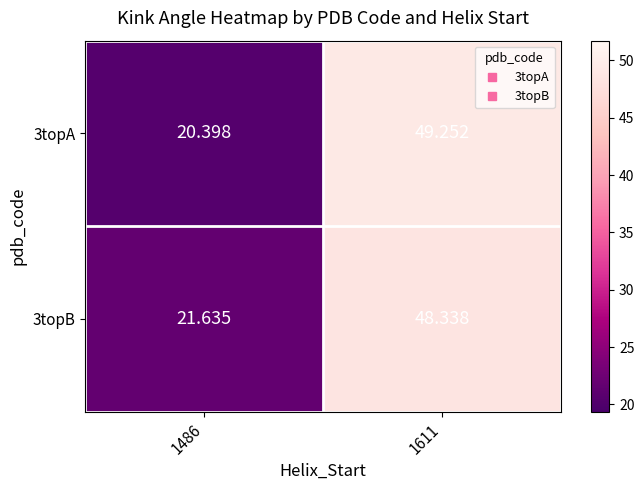

Is the value of 3topA at 1486 greater than the value of 3topB at 1611?

No